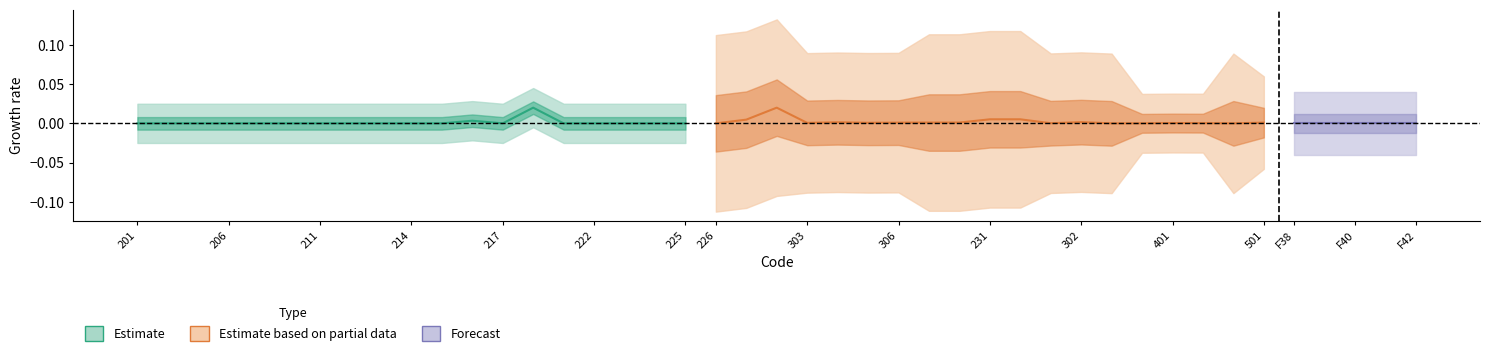

Is it true that the value at 215 is 0.0?

False